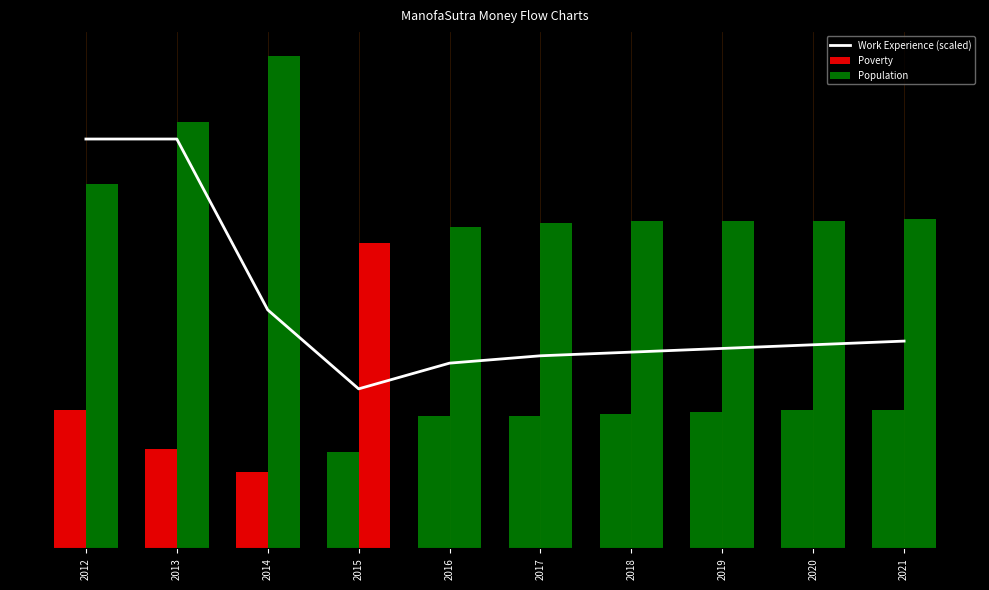

At how many categories does at least one series exceed 188?

3